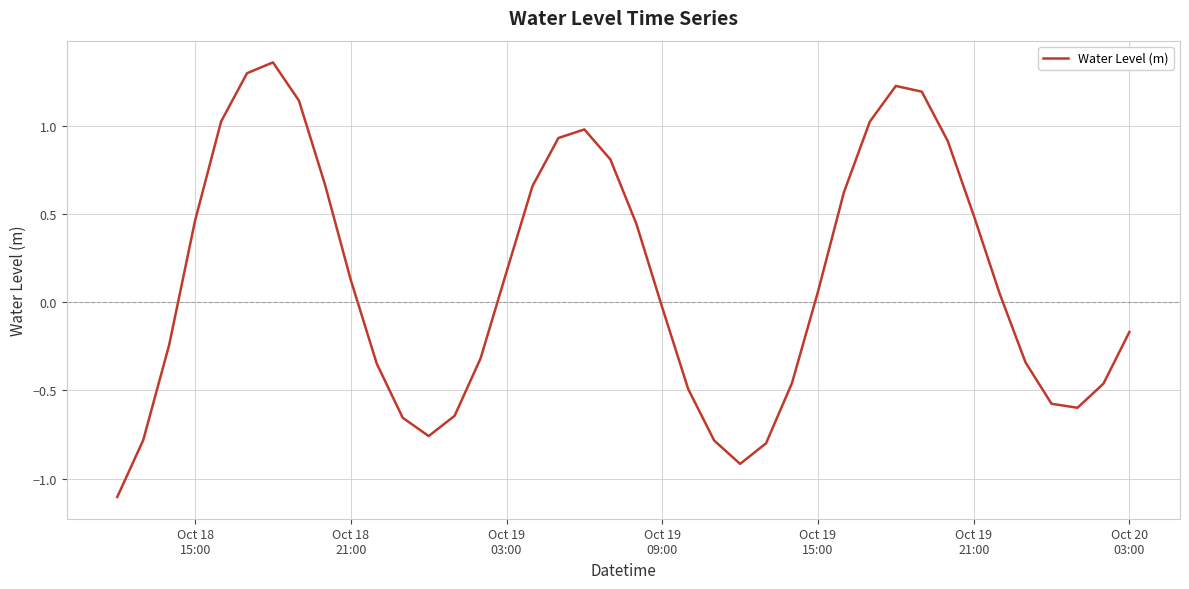

What is the minimum value shown in the chart?

-1.1